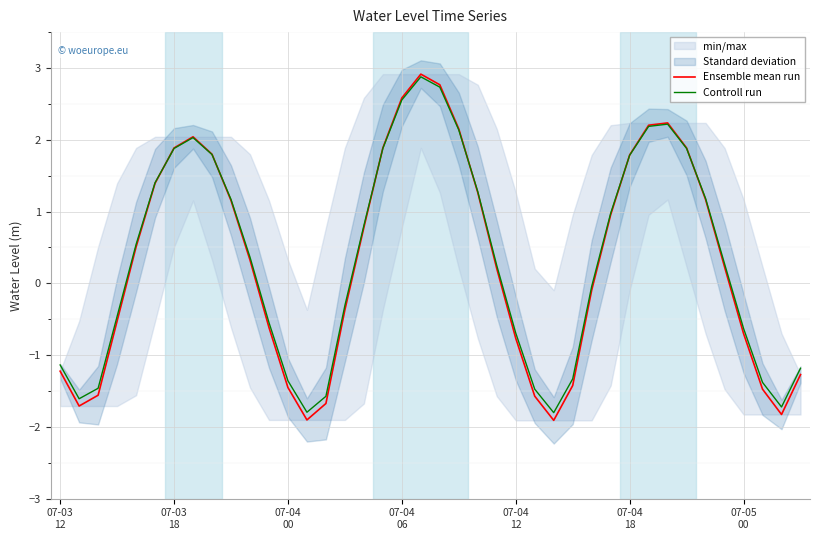

What is the maximum value for Ensemble mean run?

2.9